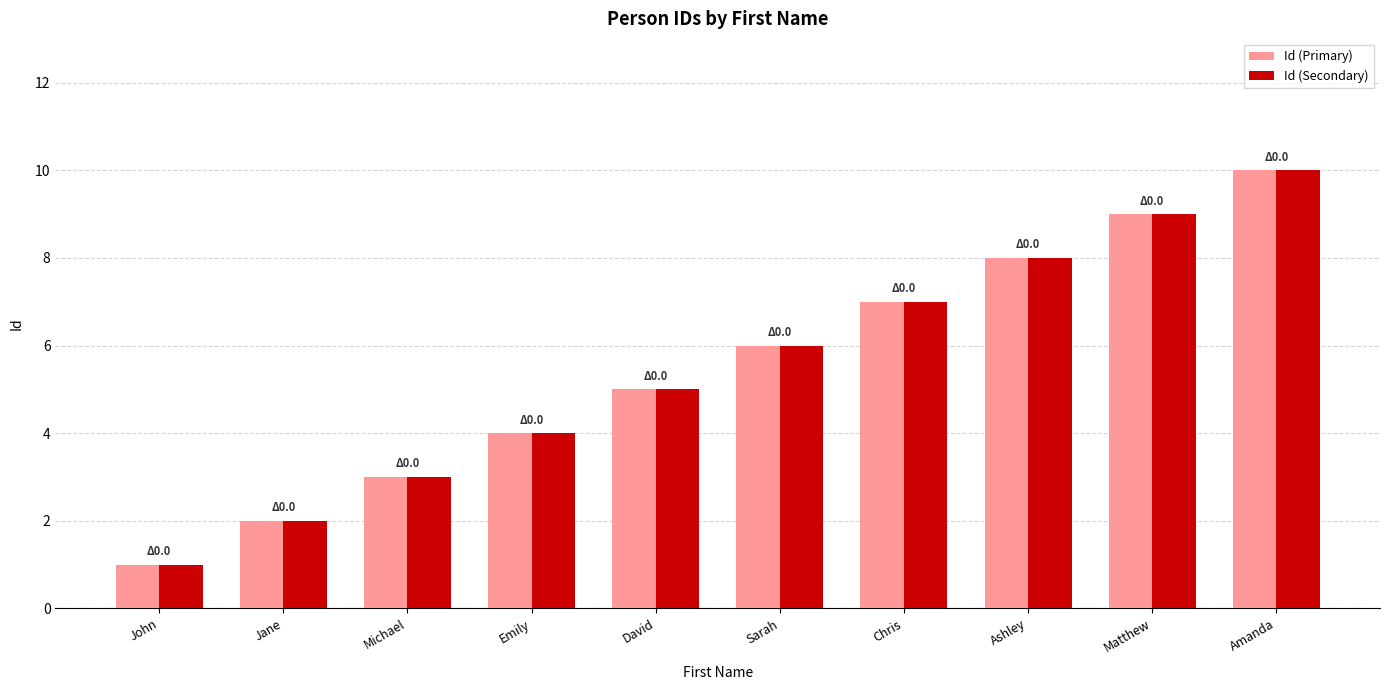

What are all the series names shown in the legend?

Id (Primary), Id (Secondary)